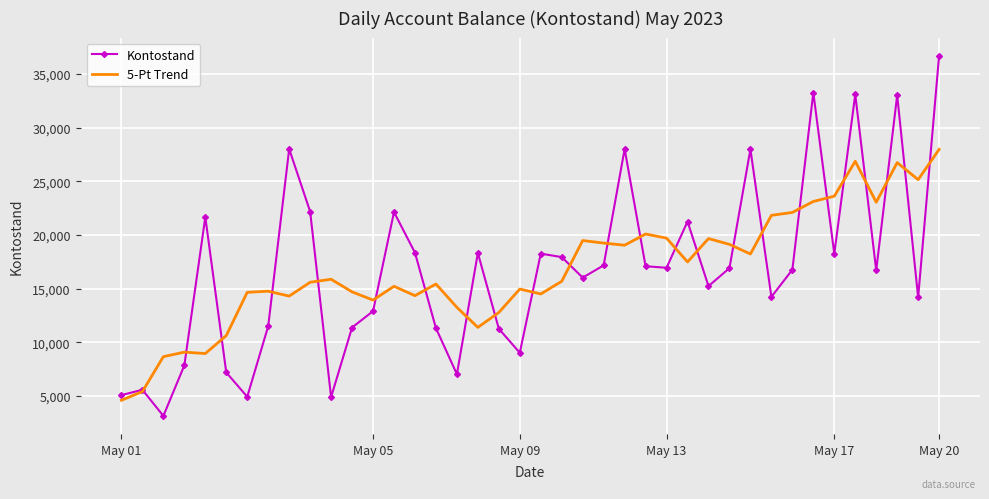

What is the maximum value shown in the chart?

36721.8